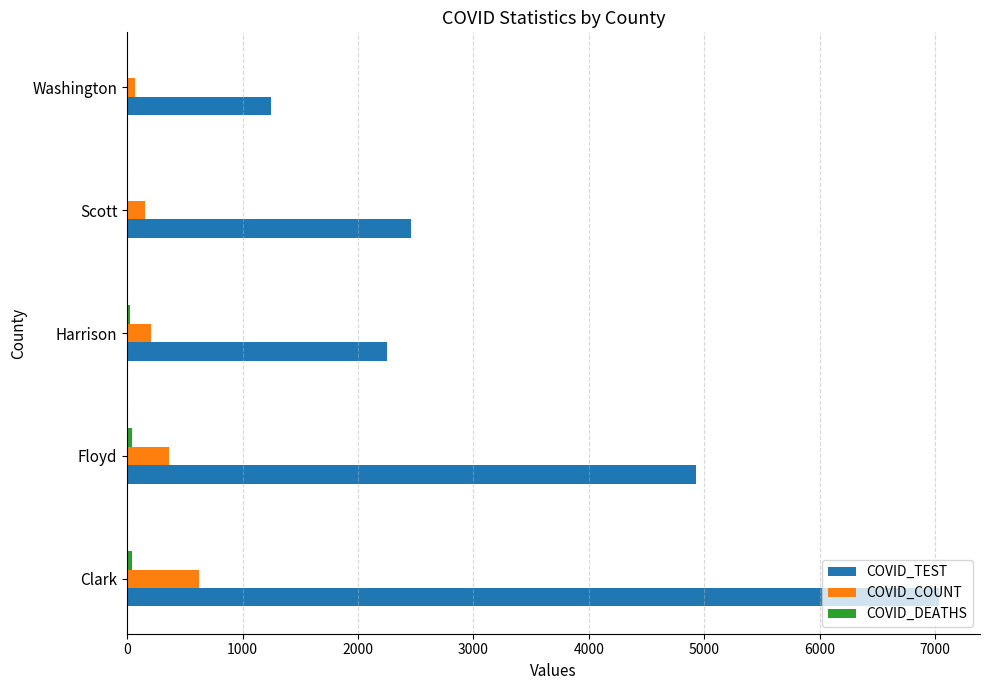

What is the sum of all COVID_TEST values?

17934